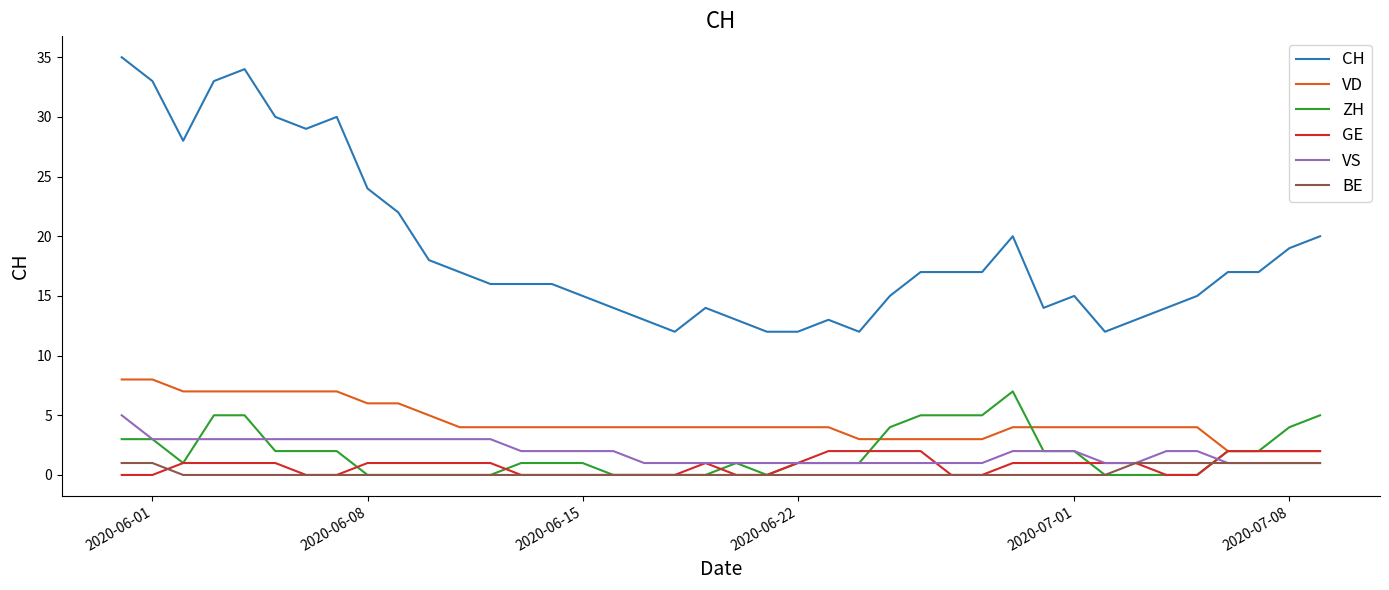

Which series has the largest total across all categories?

CH